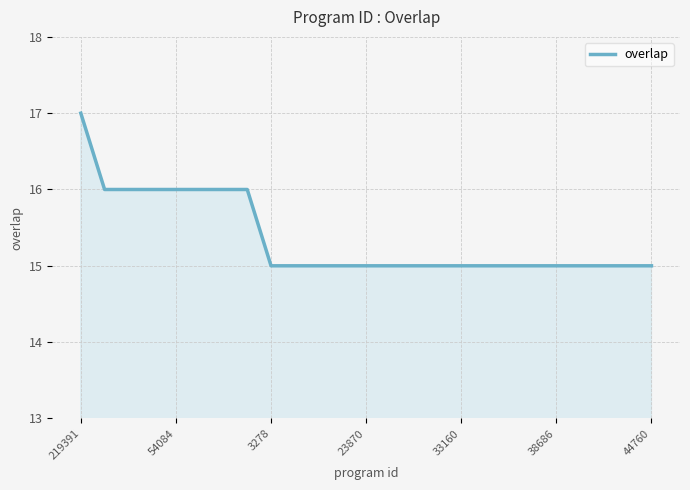

What is the greatest value displayed?

17